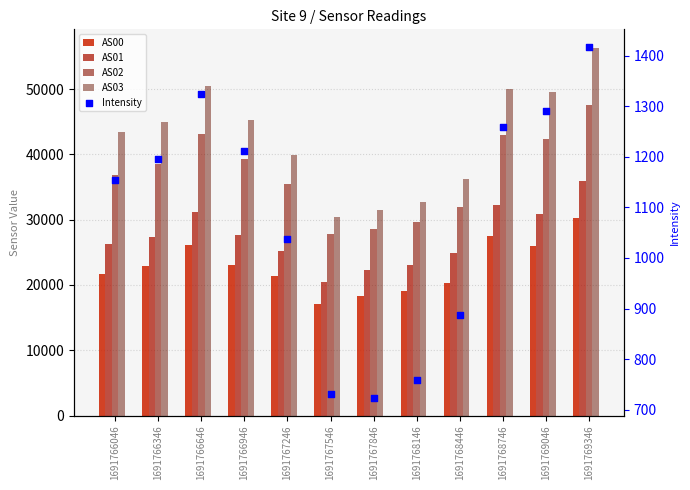

At how many categories does at least one series exceed 31638?

10